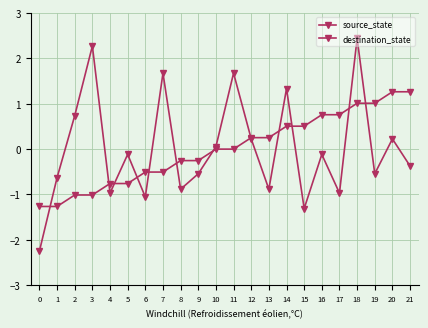

How many times do destination_state and source_state cross each other?

12